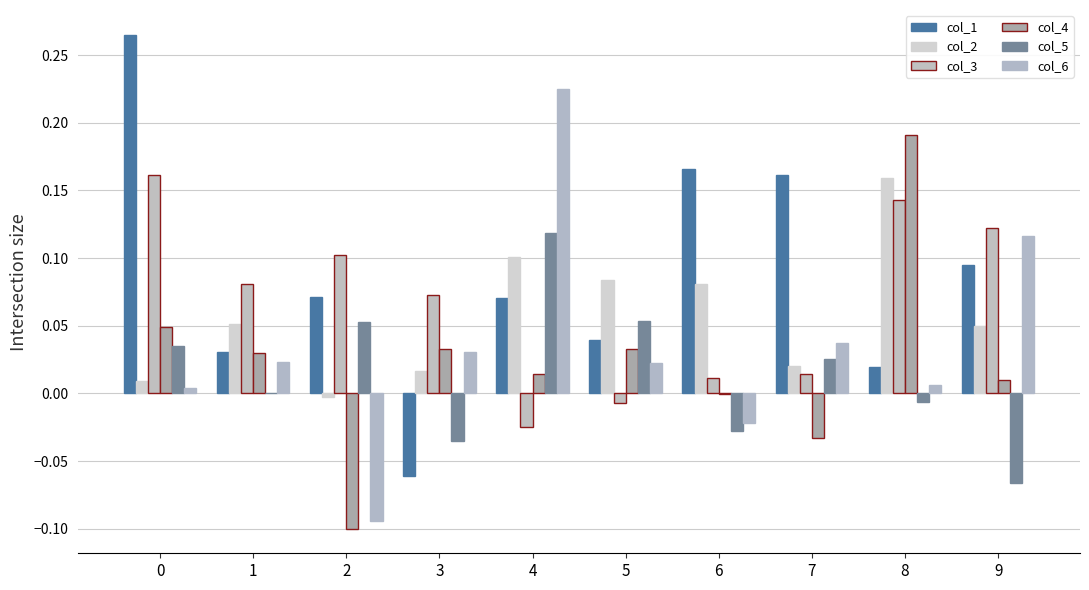

How many data points does each series have?

10